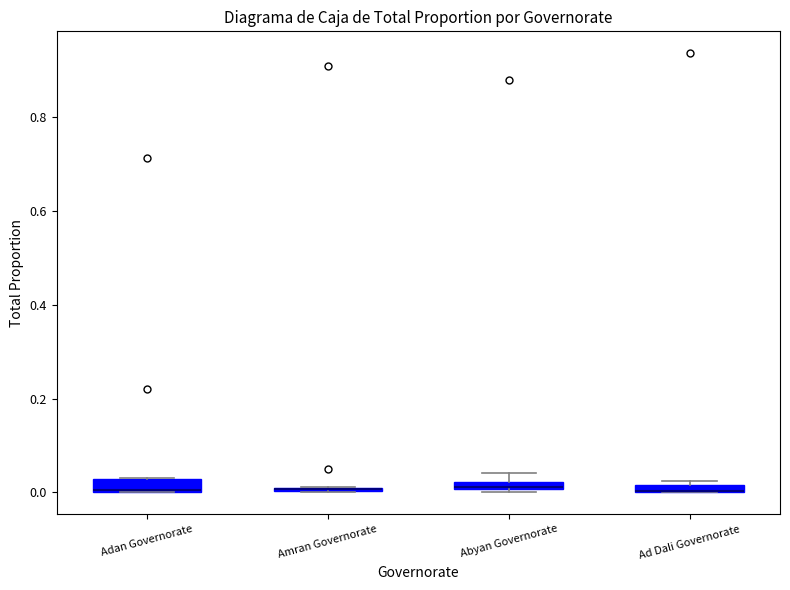

Where is the lower edge of the box for Abyan Governorate on the y-axis? The values are not printed on the chart, so give them approximately, as read against the axis.

0.00